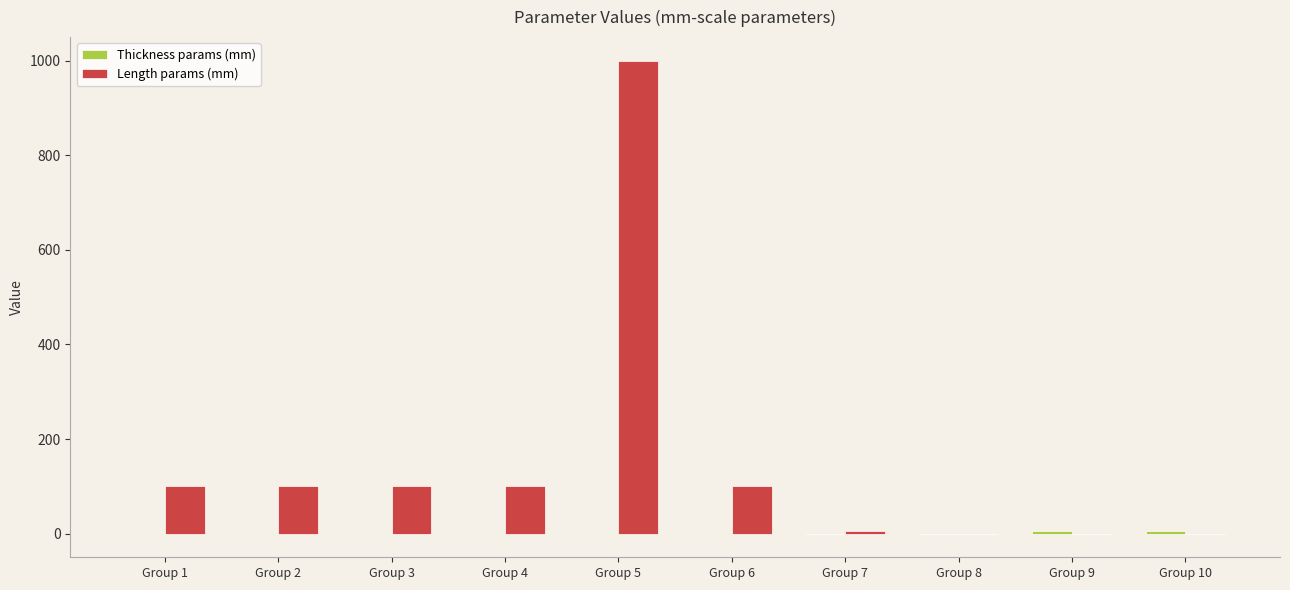

What is the greatest value displayed?

1000.0